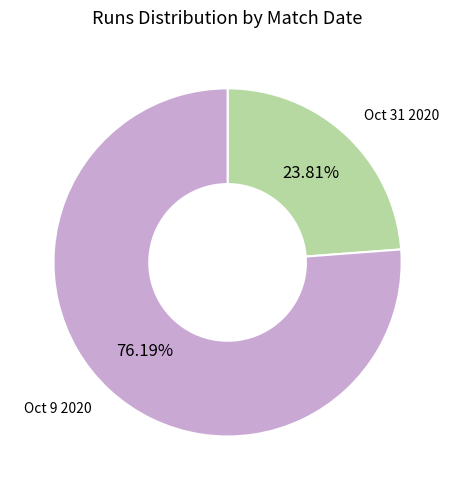

True or false: Oct 9 2020 accounts for 66% of the total.

False